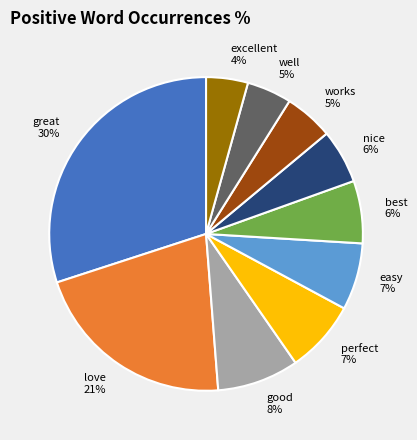

Is there a majority slice in this chart?

No